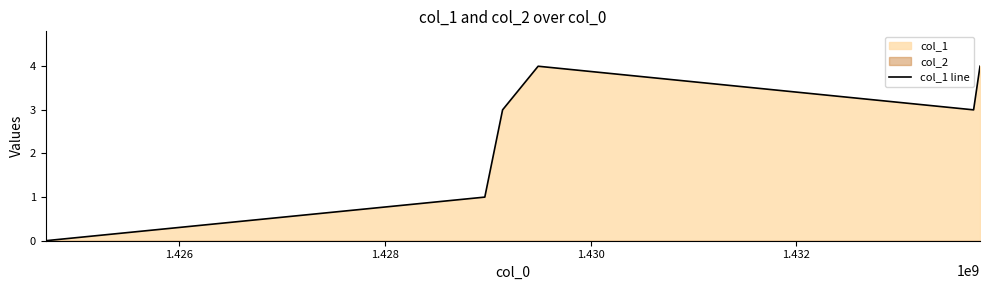

What is the label of the 3rd point from the left?

1.428